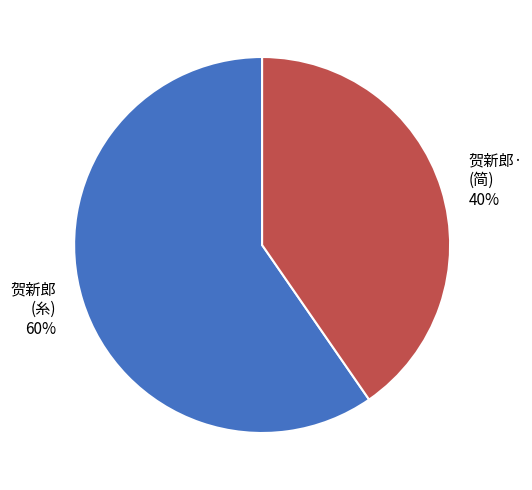

Do 贺新郎· (简) and 贺新郎 (糸) together represent more than half of the pie?

Yes